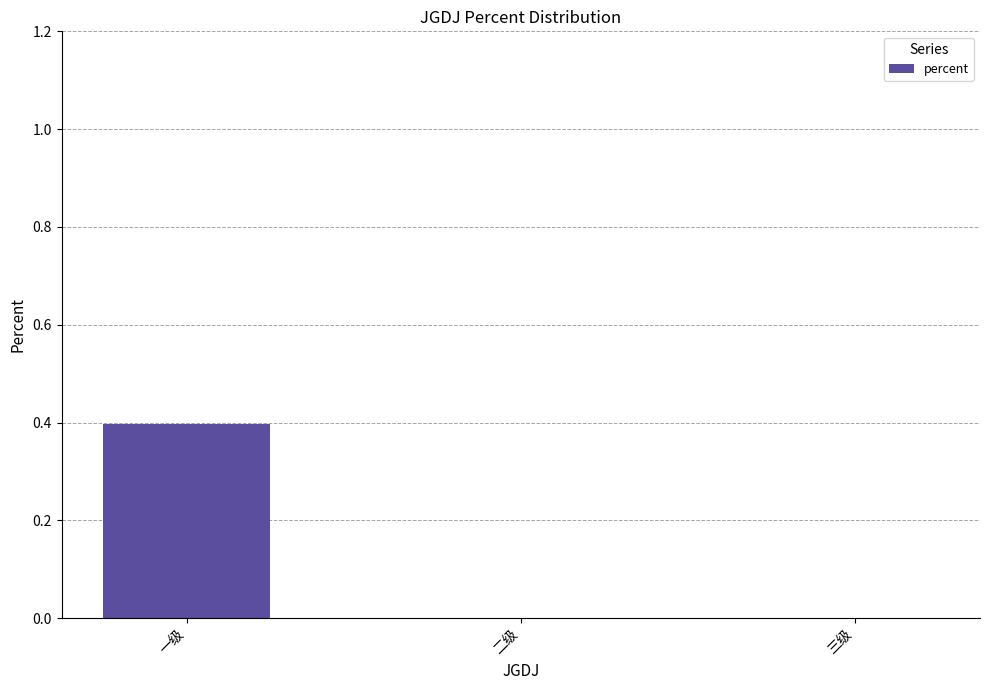

What value does the data have at 一级?

0.4